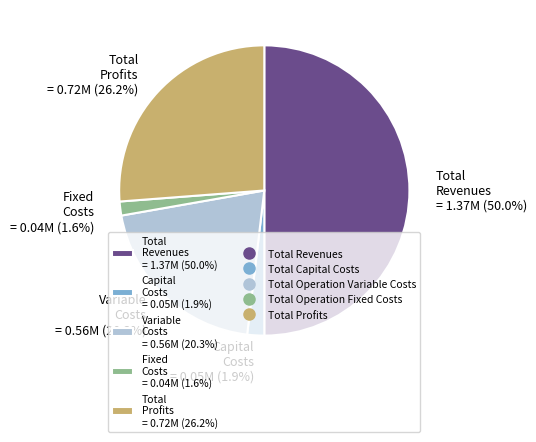

Which has a higher value, Total Revenues = 1.37M (50.0%) or Variable Costs = 0.56M (20.3%)?

Total Revenues = 1.37M (50.0%)